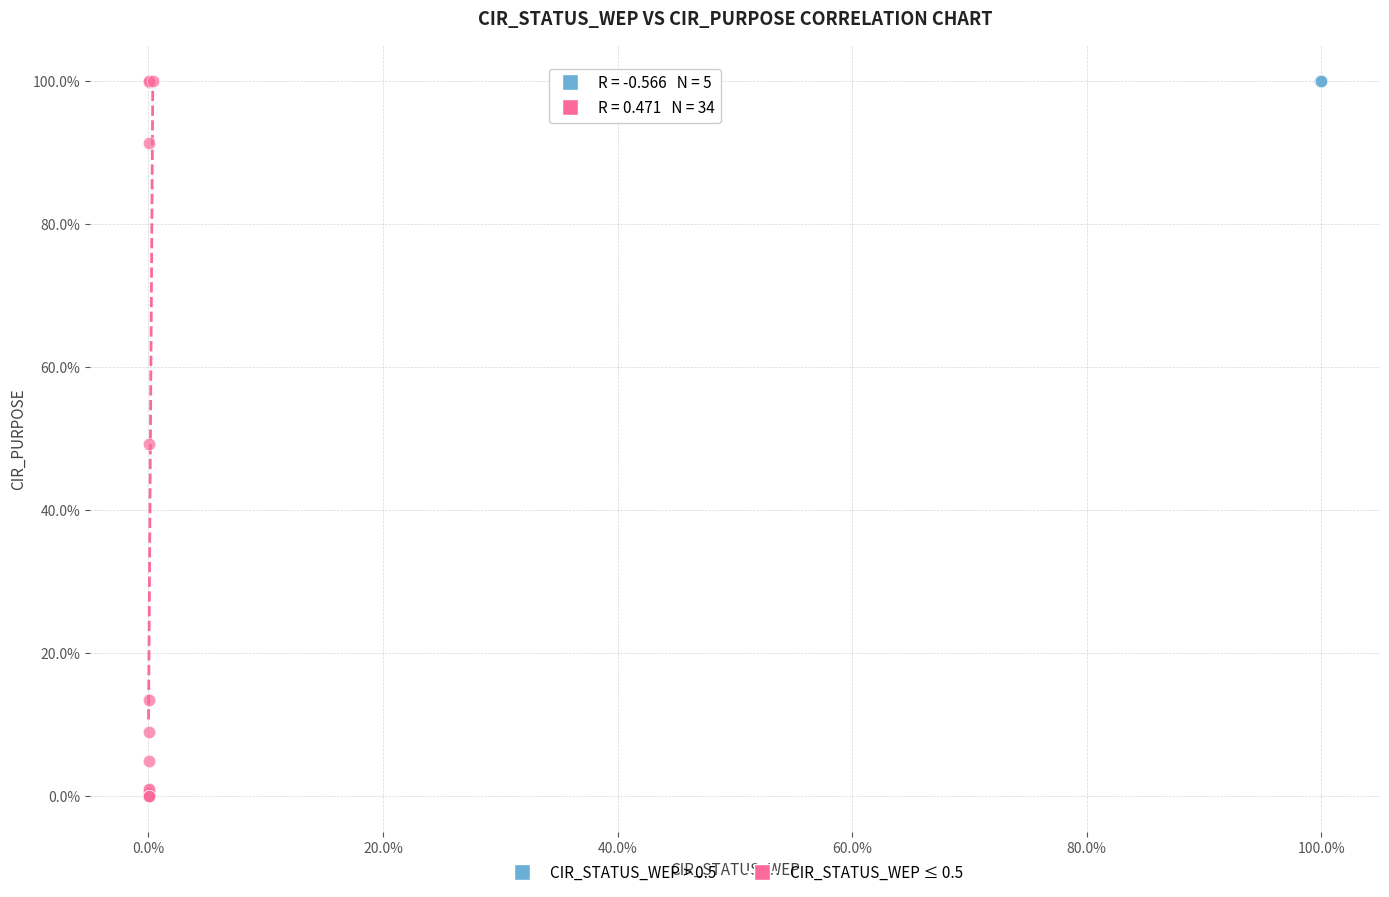

What are all the series names shown in the legend?

CIR_STATUS_WEP > 0.5, CIR_STATUS_WEP ≤ 0.5